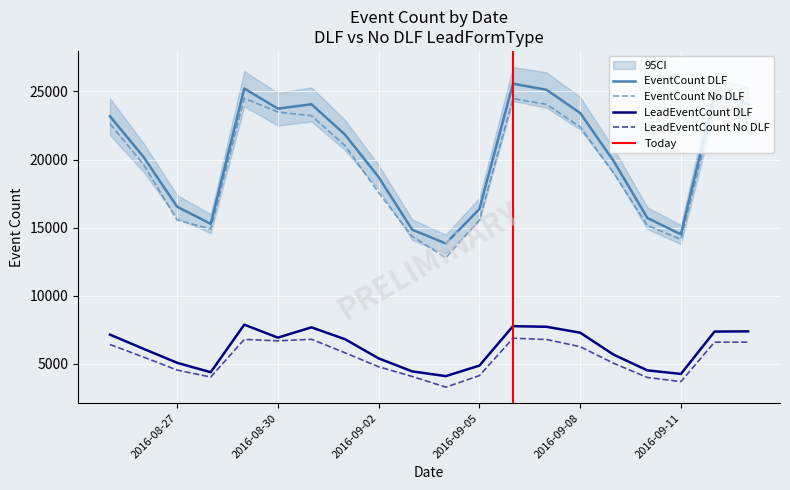

True or false: EventCount_NoDLF and LeadEventCount_NoDLF cross at least once.

False